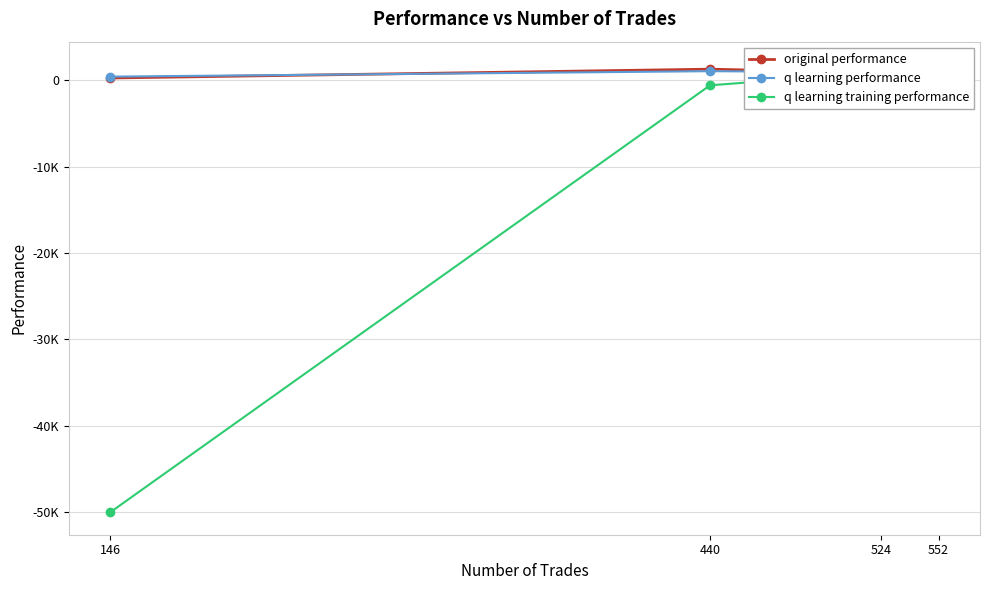

Between which two adjacent categories do q learning training performance and original performance first intersect?

524 and 440